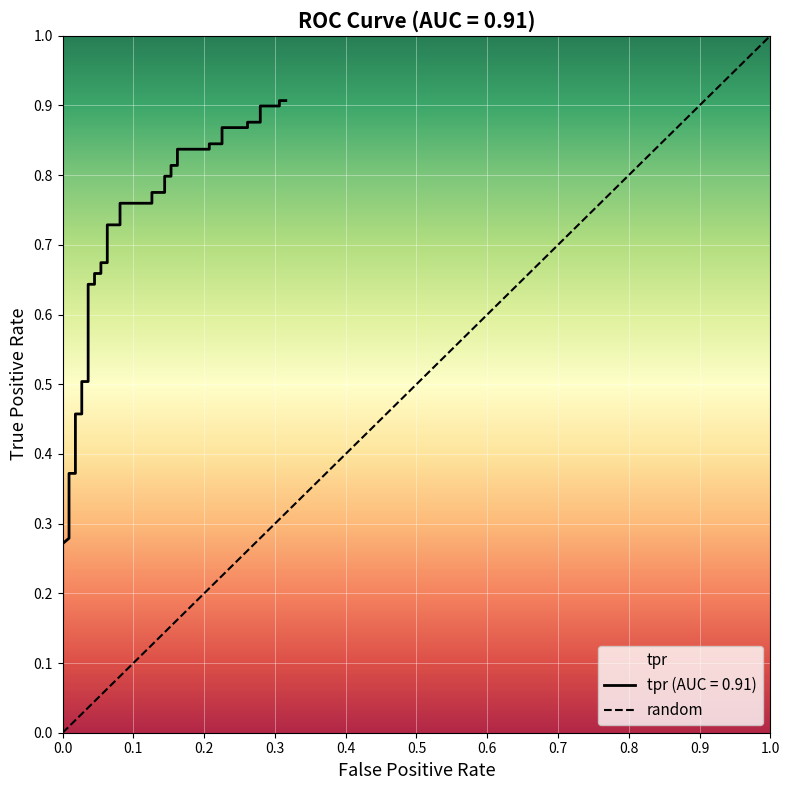

The chart shows a value of 1.5 at 34. True or false?

False